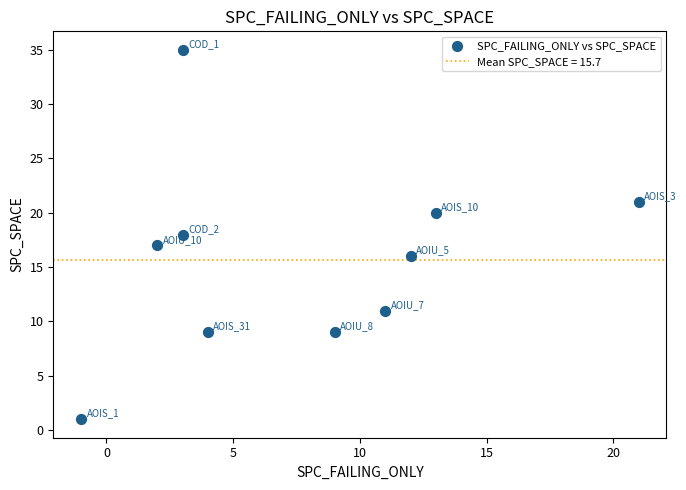

What is the range of Y values (max minus min)?

34